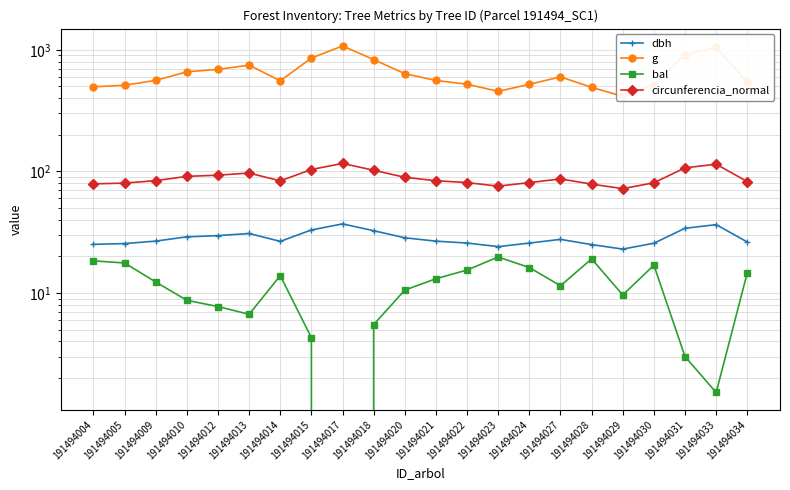

At how many categories does at least one series exceed 523?

14